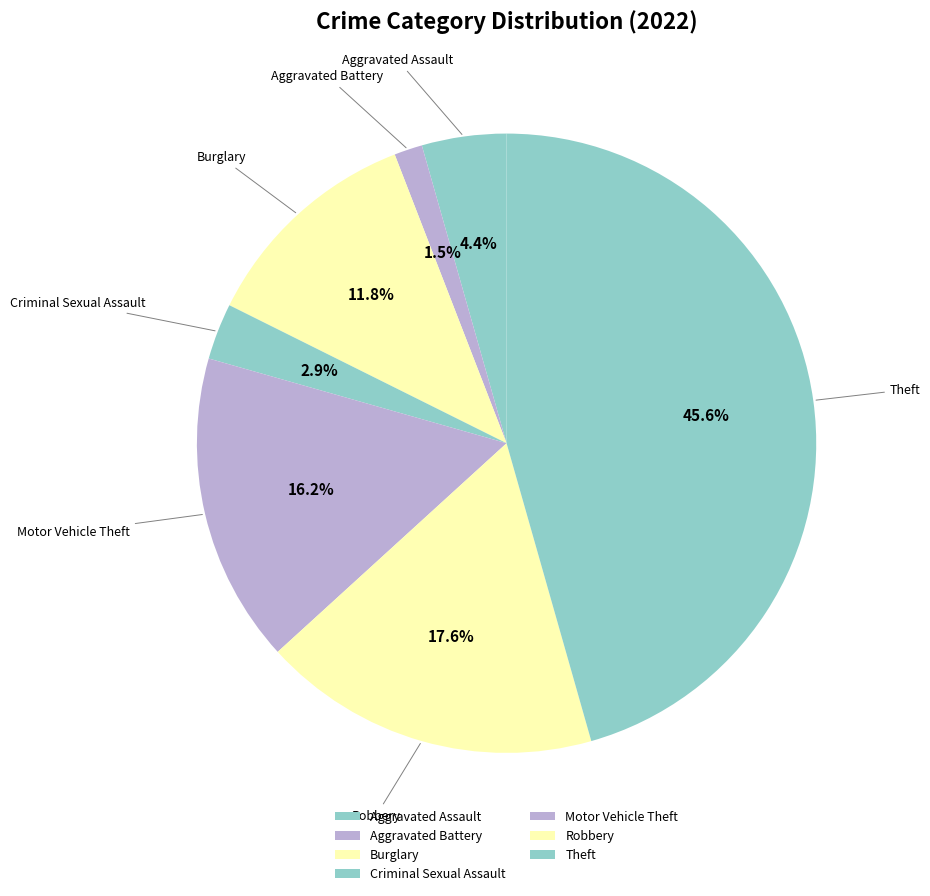

To the nearest percent, what is the difference between the Motor Vehicle Theft and Aggravated Assault slice percentages?

12%